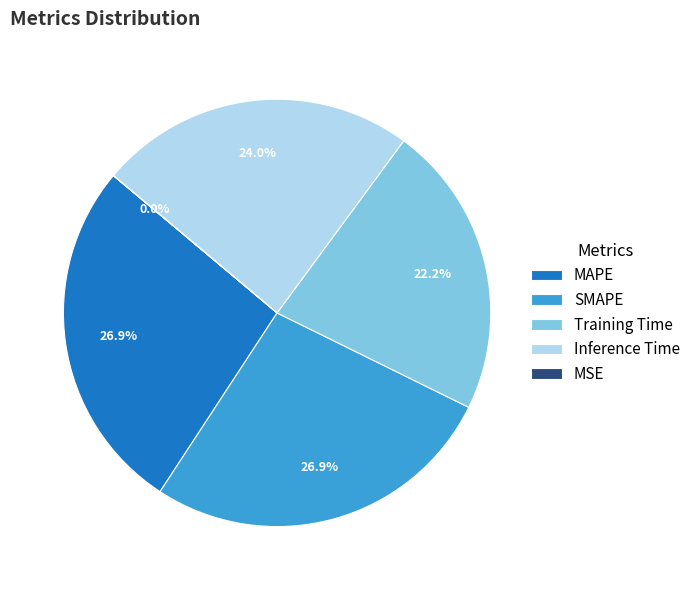

To the nearest percent, what is the average slice percentage?

20%